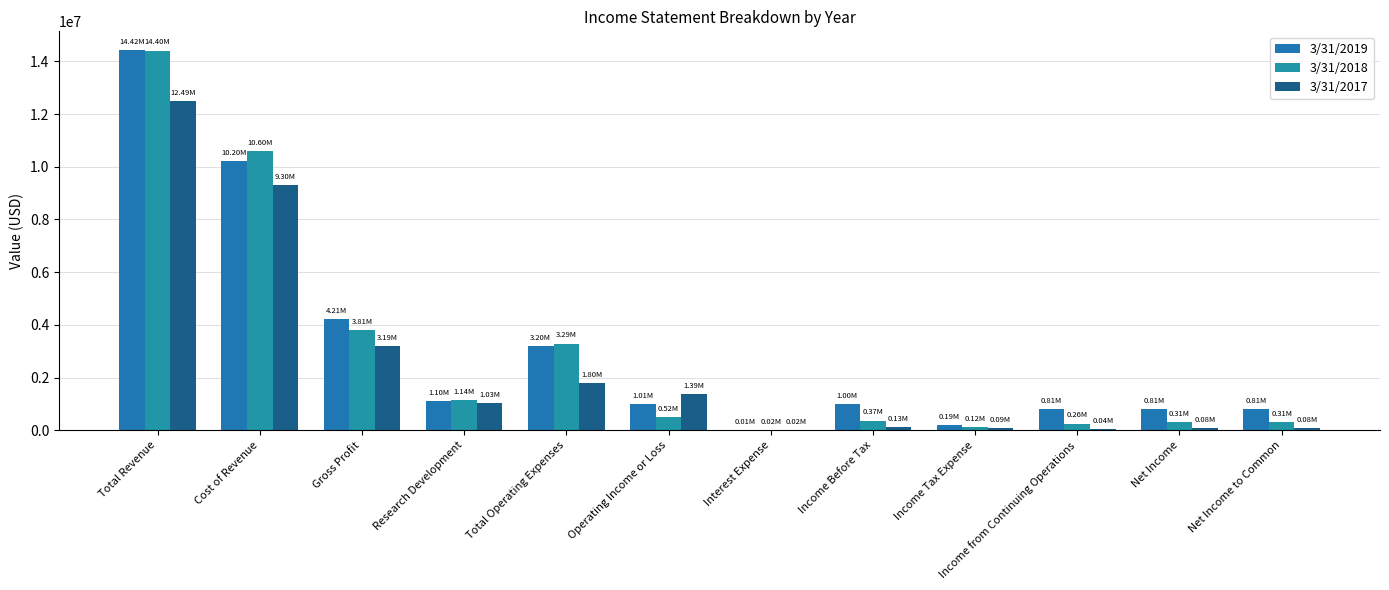

What is the label of the 6th bar from the right?

Interest Expense